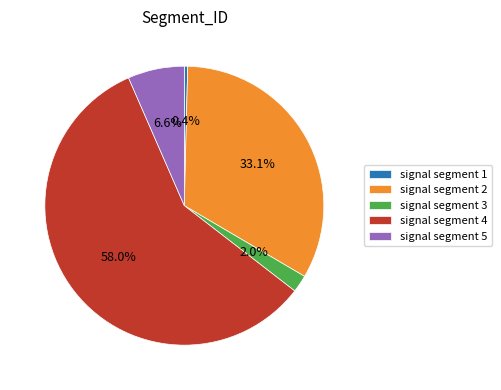

Rank the categories by value from lowest to highest.

signal segment 1, signal segment 3, signal segment 5, signal segment 2, signal segment 4